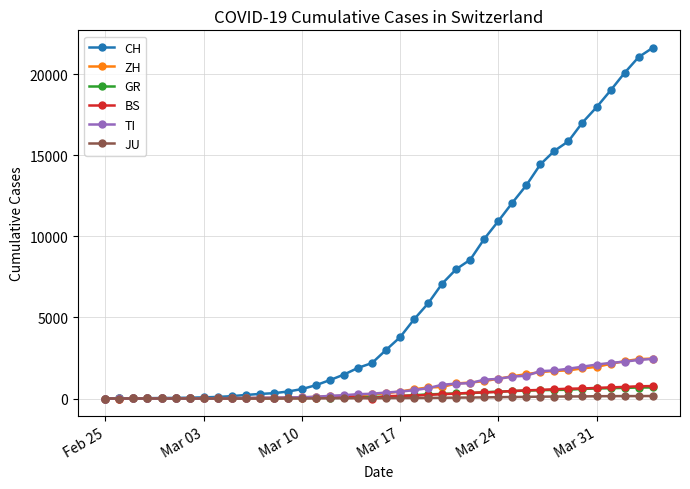

Which series has the largest total across all categories?

CH